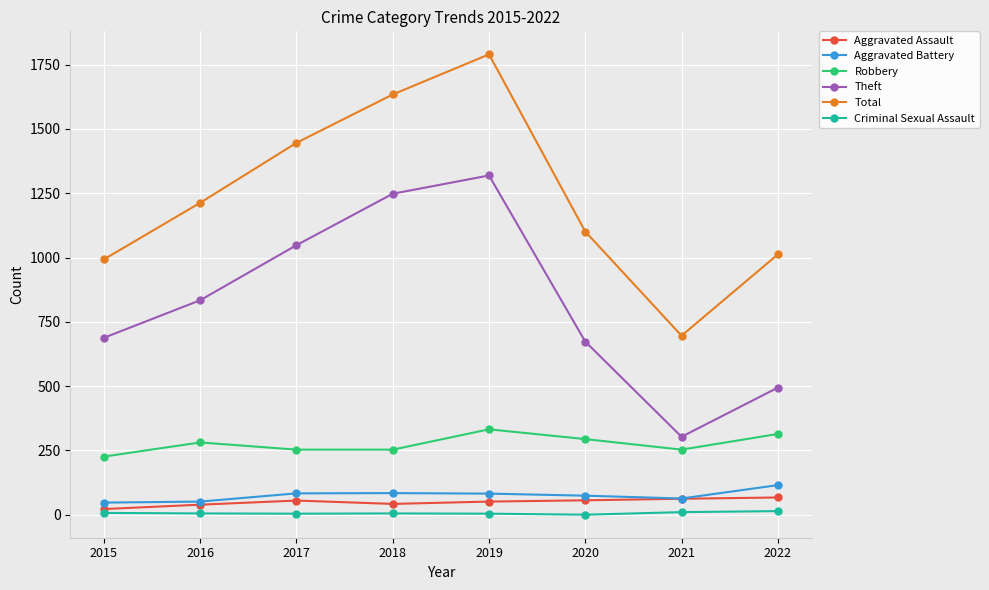

At how many categories does at least one series exceed 1191?

4